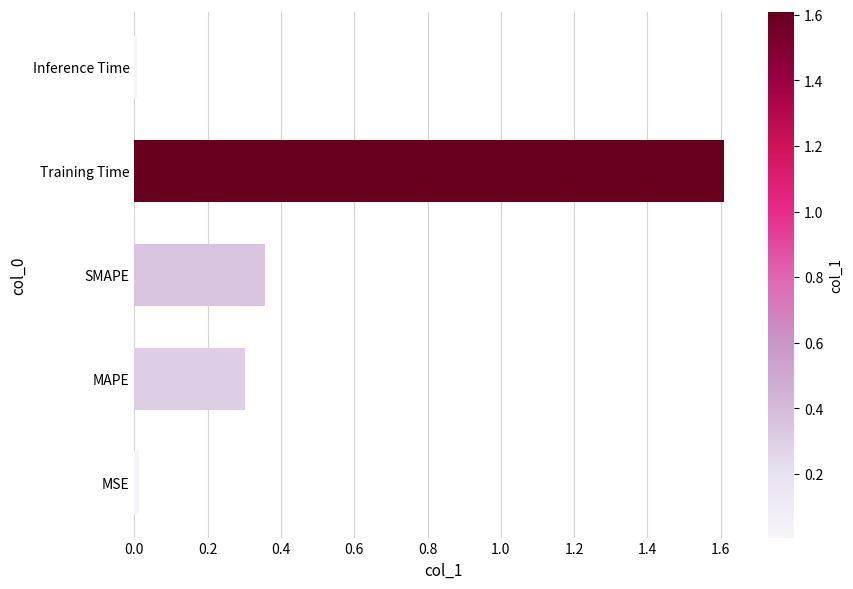

What is the sum of the values at MAPE and SMAPE?

0.7